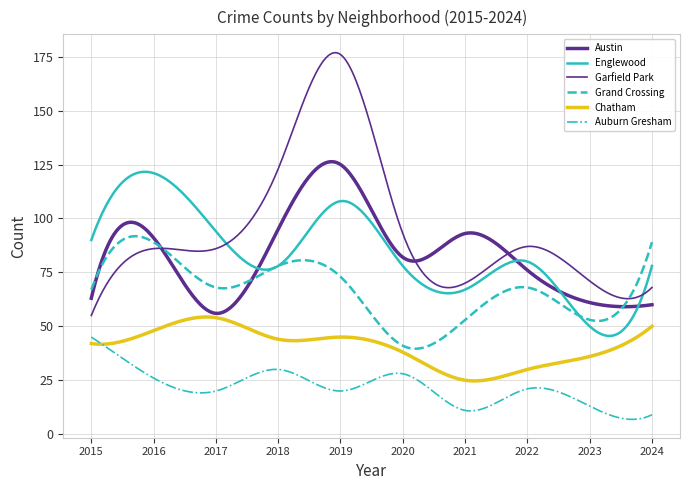

Does the chart display data point markers on the line(s)?

No